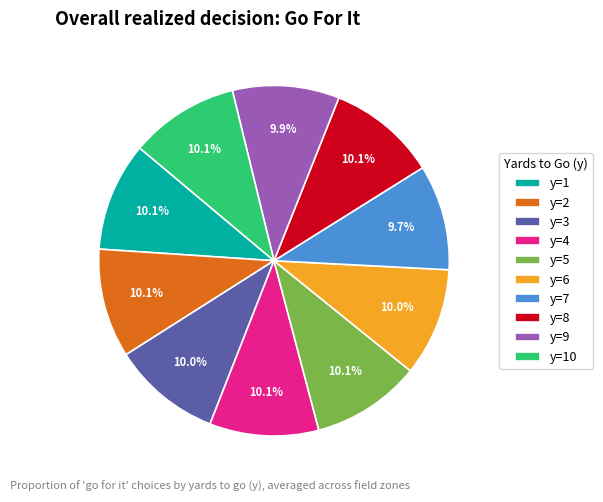

What percentage is the y=8 slice, to the nearest percent?

10%